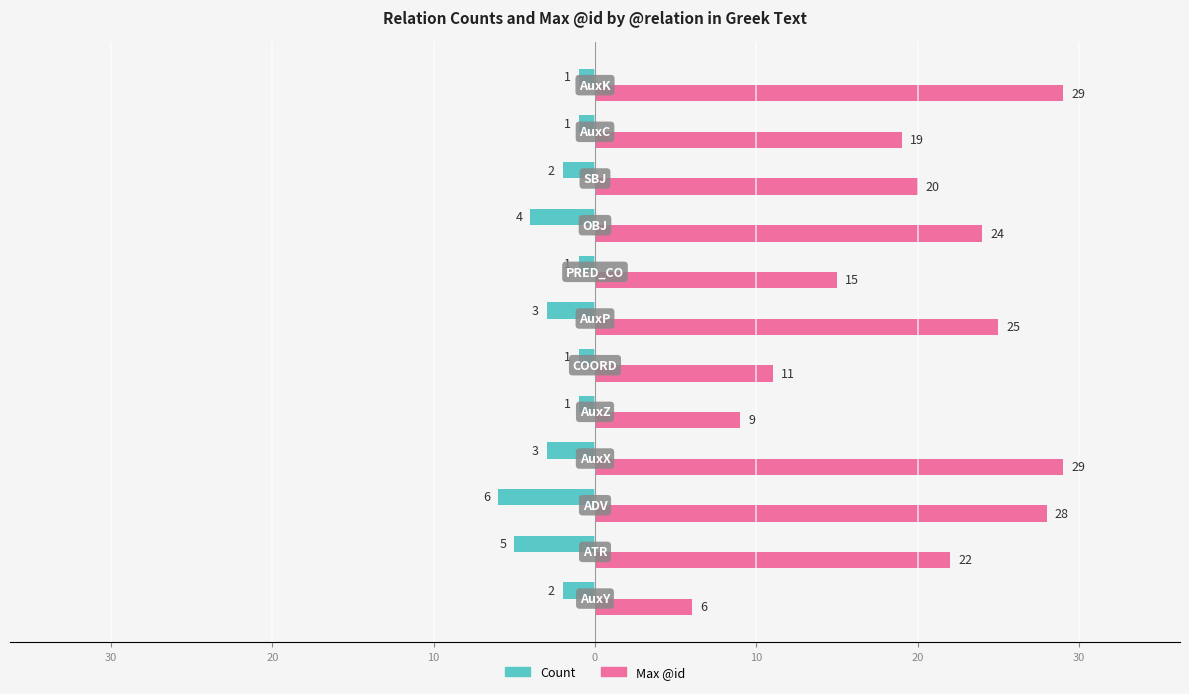

What are all the series names shown in the legend?

Count, Max @id